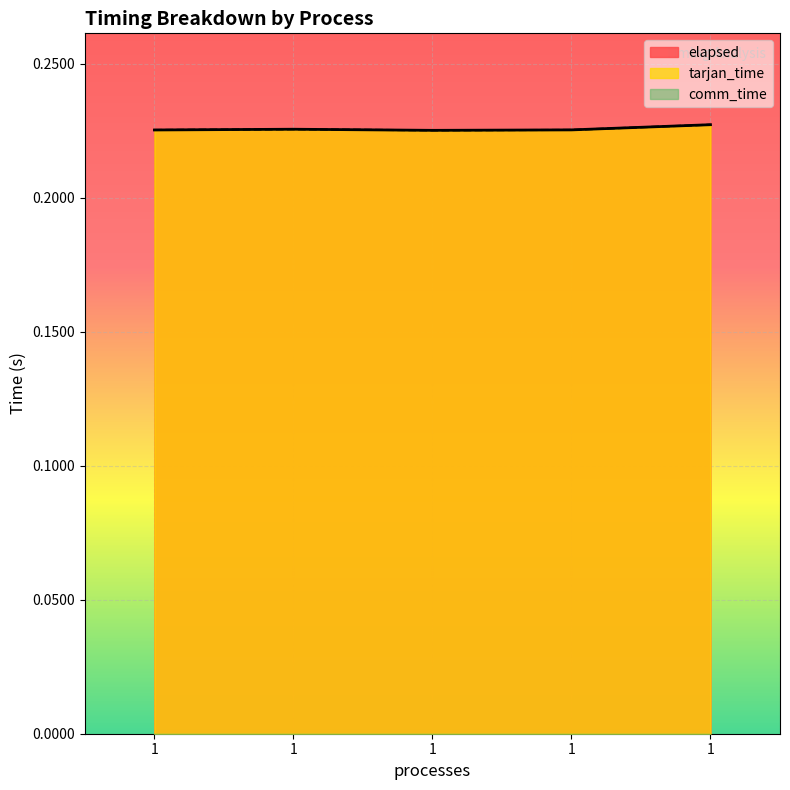

Does the chart display data point markers on the line(s)?

No